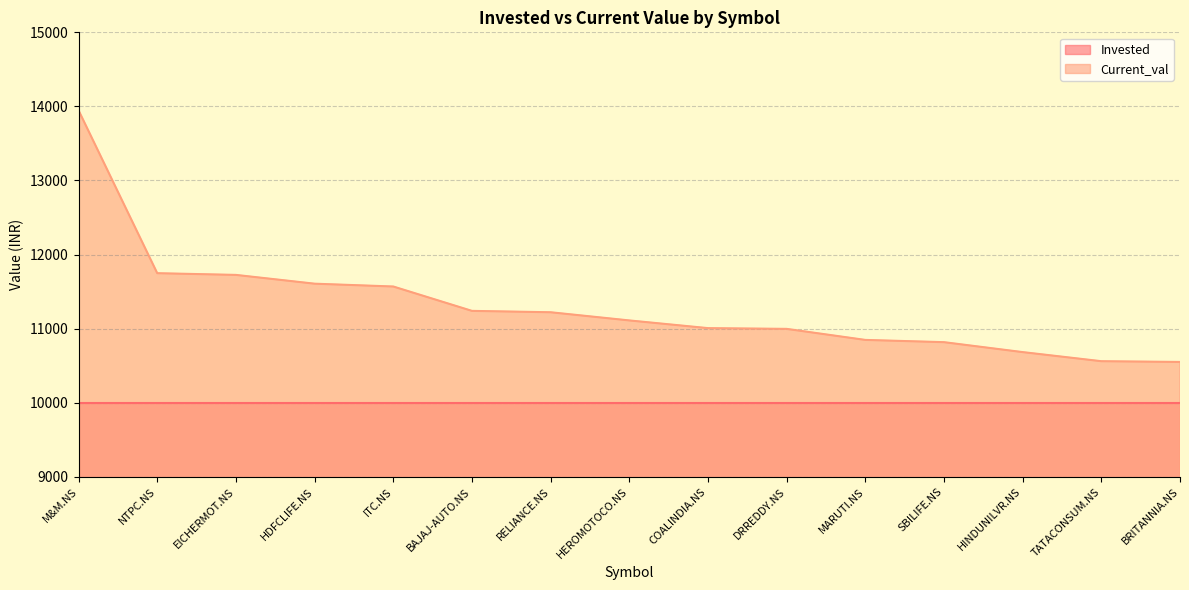

How many categories are shown in the chart?

15